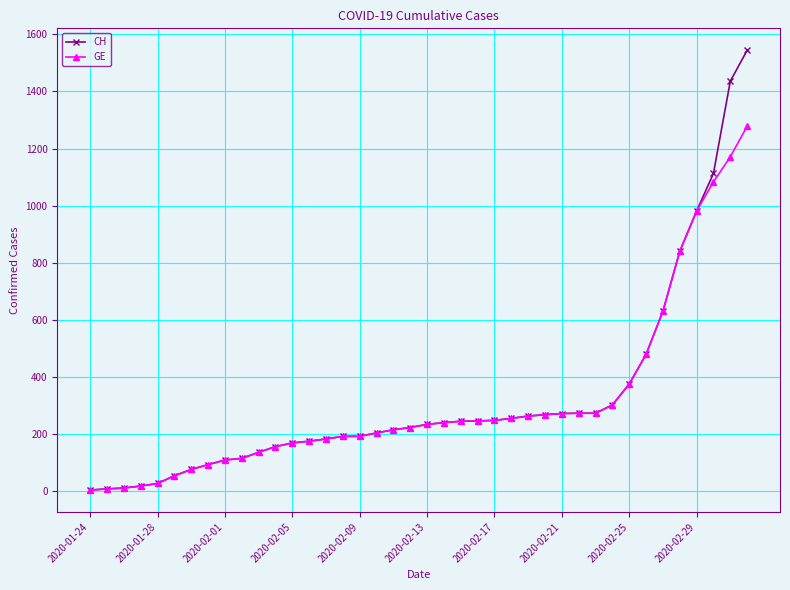

Which series has the largest range (max minus min)?

CH